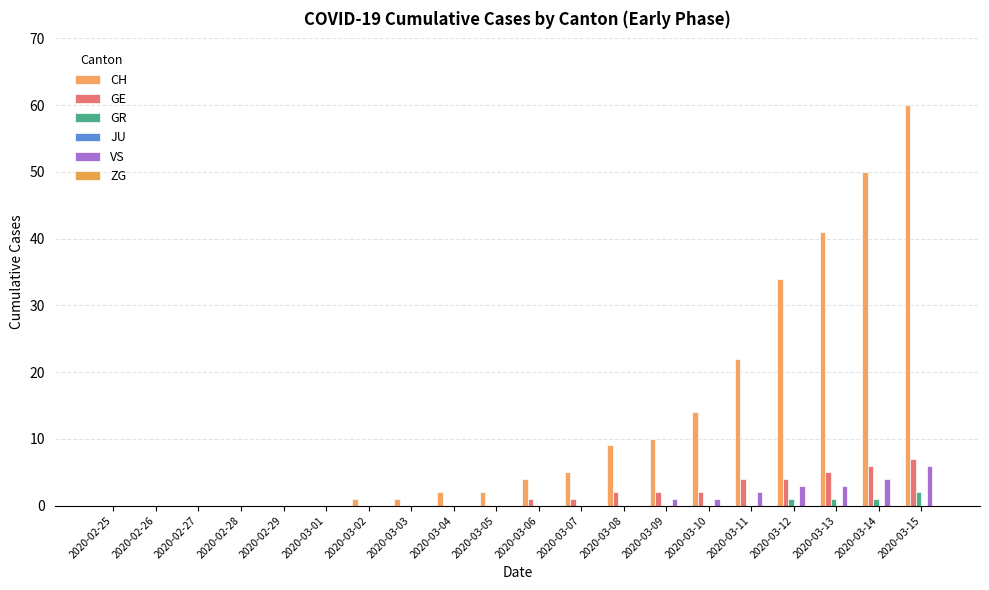

At which category is the sum across all series the highest?

2020-03-15